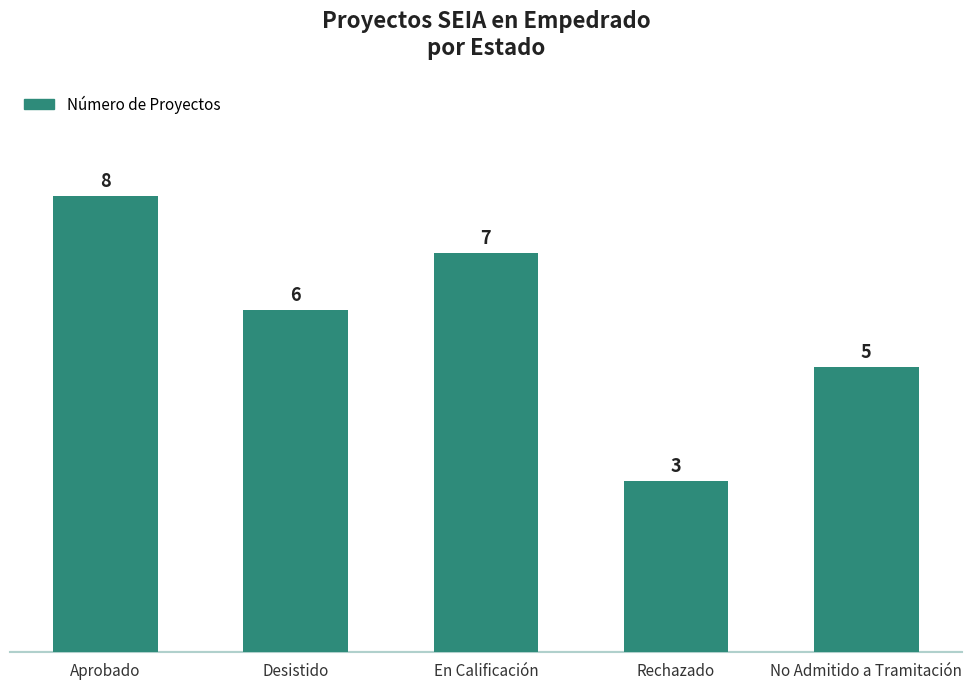

What is the sum of the values at En Calificación and Rechazado?

10